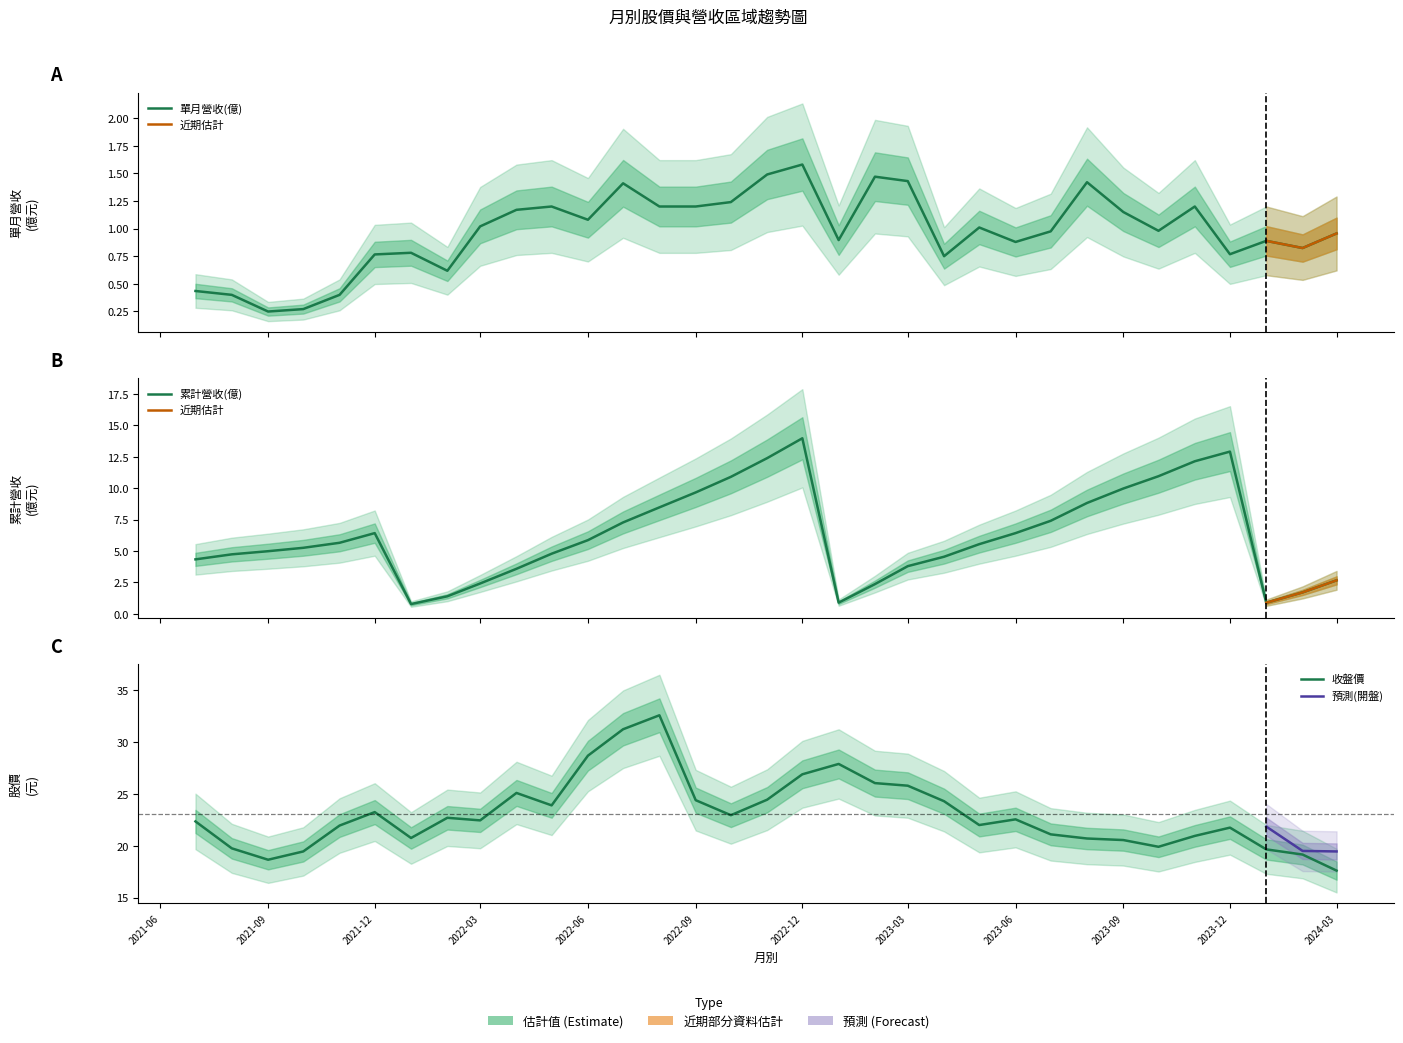

What position from the left is 2021-10?

4